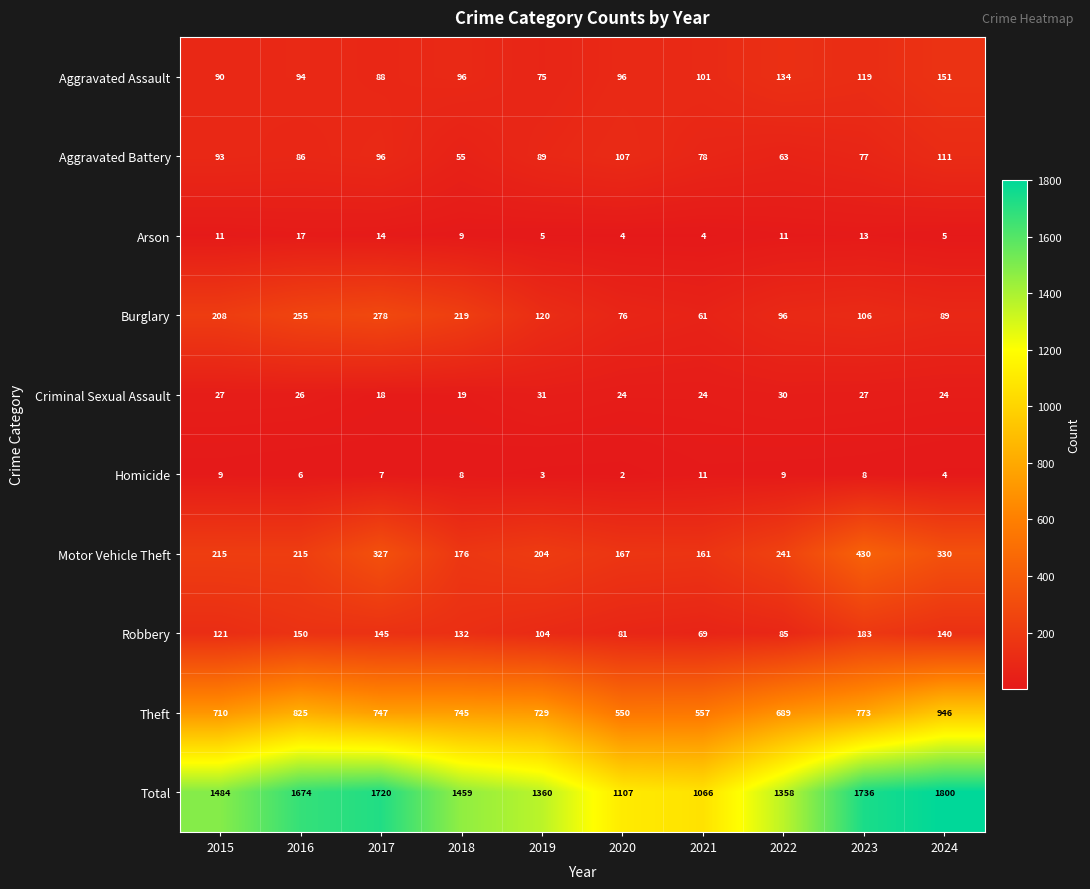

Between 2020 and 2023, which series saw the biggest shift?

Total